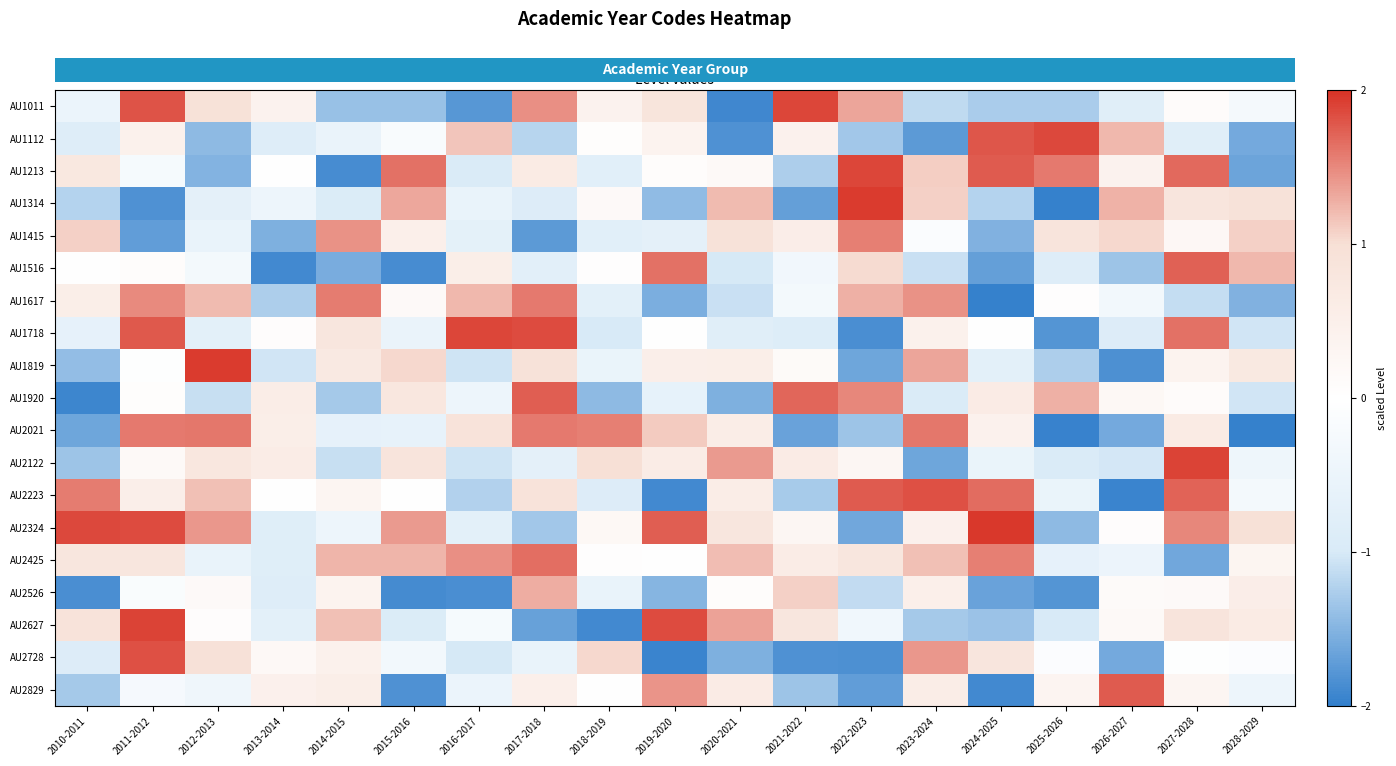

Reading left to right, list all the values displayed in this chart.

AU1011: 2010-2011=-0.5	2011-2012=1.8	2012-2013=0.9	2013-2014=0.4	2014-2015=-1.4	2015-2016=-1.4	2016-2017=-1.8	2017-2018=1.5	2018-2019=0.4	2019-2020=0.8	2020-2021=-1.9	2021-2022=1.9	2022-2023=1.3	2023-2024=-1.2	2024-2025=-1.3	2025-2026=-1.3	2026-2027=-0.8	2027-2028=0.1	2028-2029=-0.3
AU1112: 2010-2011=-0.8	2011-2012=0.4	2012-2013=-1.4	2013-2014=-0.8	2014-2015=-0.5	2015-2016=-0.2	2016-2017=1.1	2017-2018=-1.2	2018-2019=0.1	2019-2020=0.4	2020-2021=-1.8	2021-2022=0.4	2022-2023=-1.3	2023-2024=-1.7	2024-2025=1.8	2025-2026=1.9	2026-2027=1.2	2027-2028=-0.8	2028-2029=-1.6
AU1213: 2010-2011=0.7	2011-2012=-0.2	2012-2013=-1.5	2013-2014=-0.0	2014-2015=-1.9	2015-2016=1.6	2016-2017=-1.0	2017-2018=0.7	2018-2019=-0.8	2019-2020=0.1	2020-2021=0.2	2021-2022=-1.3	2022-2023=1.9	2023-2024=1.1	2024-2025=1.8	2025-2026=1.6	2026-2027=0.4	2027-2028=1.7	2028-2029=-1.6
AU1314: 2010-2011=-1.2	2011-2012=-1.8	2012-2013=-0.7	2013-2014=-0.4	2014-2015=-0.9	2015-2016=1.3	2016-2017=-0.6	2017-2018=-0.9	2018-2019=0.2	2019-2020=-1.4	2020-2021=1.2	2021-2022=-1.7	2022-2023=1.9	2023-2024=1.1	2024-2025=-1.2	2025-2026=-2.0	2026-2027=1.3	2027-2028=0.8	2028-2029=0.9
AU1415: 2010-2011=1.1	2011-2012=-1.7	2012-2013=-0.6	2013-2014=-1.5	2014-2015=1.5	2015-2016=0.5	2016-2017=-0.7	2017-2018=-1.7	2018-2019=-0.8	2019-2020=-0.7	2020-2021=0.9	2021-2022=0.6	2022-2023=1.5	2023-2024=-0.1	2024-2025=-1.5	2025-2026=0.9	2026-2027=1.0	2027-2028=0.2	2028-2029=1.1
AU1516: 2010-2011=-0.0	2011-2012=0.1	2012-2013=-0.3	2013-2014=-1.9	2014-2015=-1.6	2015-2016=-1.9	2016-2017=0.5	2017-2018=-0.7	2018-2019=0.0	2019-2020=1.6	2020-2021=-1.0	2021-2022=-0.4	2022-2023=1.0	2023-2024=-1.1	2024-2025=-1.7	2025-2026=-0.8	2026-2027=-1.4	2027-2028=1.7	2028-2029=1.2
AU1617: 2010-2011=0.5	2011-2012=1.5	2012-2013=1.2	2013-2014=-1.3	2014-2015=1.6	2015-2016=0.2	2016-2017=1.2	2017-2018=1.6	2018-2019=-0.7	2019-2020=-1.6	2020-2021=-1.1	2021-2022=-0.3	2022-2023=1.3	2023-2024=1.4	2024-2025=-2.0	2025-2026=0.0	2026-2027=-0.3	2027-2028=-1.1	2028-2029=-1.5
AU1718: 2010-2011=-0.6	2011-2012=1.8	2012-2013=-0.7	2013-2014=0.1	2014-2015=0.8	2015-2016=-0.5	2016-2017=1.9	2017-2018=1.8	2018-2019=-1.0	2019-2020=-0.0	2020-2021=-0.8	2021-2022=-0.9	2022-2023=-1.9	2023-2024=0.4	2024-2025=0.0	2025-2026=-1.8	2026-2027=-0.9	2027-2028=1.6	2028-2029=-1.0
AU1819: 2010-2011=-1.4	2011-2012=-0.0	2012-2013=1.9	2013-2014=-1.0	2014-2015=0.7	2015-2016=1.0	2016-2017=-1.0	2017-2018=0.9	2018-2019=-0.5	2019-2020=0.5	2020-2021=0.5	2021-2022=0.1	2022-2023=-1.6	2023-2024=1.3	2024-2025=-0.7	2025-2026=-1.3	2026-2027=-1.8	2027-2028=0.4	2028-2029=0.7
AU1920: 2010-2011=-1.9	2011-2012=0.0	2012-2013=-1.1	2013-2014=0.6	2014-2015=-1.3	2015-2016=0.8	2016-2017=-0.5	2017-2018=1.7	2018-2019=-1.4	2019-2020=-0.6	2020-2021=-1.5	2021-2022=1.7	2022-2023=1.5	2023-2024=-1.0	2024-2025=0.6	2025-2026=1.3	2026-2027=0.2	2027-2028=0.1	2028-2029=-1.0
AU2021: 2010-2011=-1.6	2011-2012=1.6	2012-2013=1.6	2013-2014=0.5	2014-2015=-0.6	2015-2016=-0.6	2016-2017=0.9	2017-2018=1.6	2018-2019=1.5	2019-2020=1.1	2020-2021=0.6	2021-2022=-1.7	2022-2023=-1.4	2023-2024=1.6	2024-2025=0.4	2025-2026=-2.0	2026-2027=-1.6	2027-2028=0.7	2028-2029=-2.0
AU2122: 2010-2011=-1.4	2011-2012=0.2	2012-2013=0.8	2013-2014=0.6	2014-2015=-1.1	2015-2016=0.8	2016-2017=-1.1	2017-2018=-0.7	2018-2019=1.0	2019-2020=0.6	2020-2021=1.4	2021-2022=0.6	2022-2023=0.3	2023-2024=-1.6	2024-2025=-0.5	2025-2026=-0.9	2026-2027=-1.0	2027-2028=1.9	2028-2029=-0.4
AU2223: 2010-2011=1.6	2011-2012=0.5	2012-2013=1.2	2013-2014=0.0	2014-2015=0.3	2015-2016=-0.0	2016-2017=-1.2	2017-2018=0.9	2018-2019=-0.9	2019-2020=-1.9	2020-2021=0.6	2021-2022=-1.3	2022-2023=1.8	2023-2024=1.8	2024-2025=1.7	2025-2026=-0.5	2026-2027=-1.9	2027-2028=1.7	2028-2029=-0.3
AU2324: 2010-2011=1.9	2011-2012=1.9	2012-2013=1.4	2013-2014=-0.8	2014-2015=-0.5	2015-2016=1.4	2016-2017=-0.7	2017-2018=-1.3	2018-2019=0.2	2019-2020=1.7	2020-2021=0.8	2021-2022=0.3	2022-2023=-1.6	2023-2024=0.5	2024-2025=2.0	2025-2026=-1.4	2026-2027=0.1	2027-2028=1.5	2028-2029=1.0
AU2425: 2010-2011=0.8	2011-2012=0.8	2012-2013=-0.6	2013-2014=-0.8	2014-2015=1.2	2015-2016=1.2	2016-2017=1.5	2017-2018=1.7	2018-2019=0.0	2019-2020=0.0	2020-2021=1.2	2021-2022=0.6	2022-2023=0.8	2023-2024=1.2	2024-2025=1.6	2025-2026=-0.6	2026-2027=-0.5	2027-2028=-1.6	2028-2029=0.3
AU2526: 2010-2011=-1.9	2011-2012=-0.1	2012-2013=0.2	2013-2014=-0.9	2014-2015=0.4	2015-2016=-1.9	2016-2017=-1.9	2017-2018=1.3	2018-2019=-0.6	2019-2020=-1.5	2020-2021=0.1	2021-2022=1.1	2022-2023=-1.1	2023-2024=0.5	2024-2025=-1.7	2025-2026=-1.8	2026-2027=0.1	2027-2028=0.2	2028-2029=0.5
AU2627: 2010-2011=0.9	2011-2012=1.9	2012-2013=0.1	2013-2014=-0.7	2014-2015=1.2	2015-2016=-0.9	2016-2017=-0.2	2017-2018=-1.7	2018-2019=-1.9	2019-2020=1.9	2020-2021=1.3	2021-2022=0.8	2022-2023=-0.4	2023-2024=-1.3	2024-2025=-1.4	2025-2026=-1.0	2026-2027=0.2	2027-2028=0.9	2028-2029=0.6
AU2728: 2010-2011=-0.9	2011-2012=1.8	2012-2013=1.0	2013-2014=0.2	2014-2015=0.4	2015-2016=-0.3	2016-2017=-1.0	2017-2018=-0.6	2018-2019=1.0	2019-2020=-1.9	2020-2021=-1.5	2021-2022=-1.8	2022-2023=-1.8	2023-2024=1.4	2024-2025=0.8	2025-2026=-0.1	2026-2027=-1.6	2027-2028=-0.0	2028-2029=-0.1
AU2829: 2010-2011=-1.3	2011-2012=-0.3	2012-2013=-0.4	2013-2014=0.5	2014-2015=0.5	2015-2016=-1.8	2016-2017=-0.5	2017-2018=0.5	2018-2019=0.0	2019-2020=1.4	2020-2021=0.6	2021-2022=-1.3	2022-2023=-1.7	2023-2024=0.6	2024-2025=-1.9	2025-2026=0.3	2026-2027=1.8	2027-2028=0.3	2028-2029=-0.4